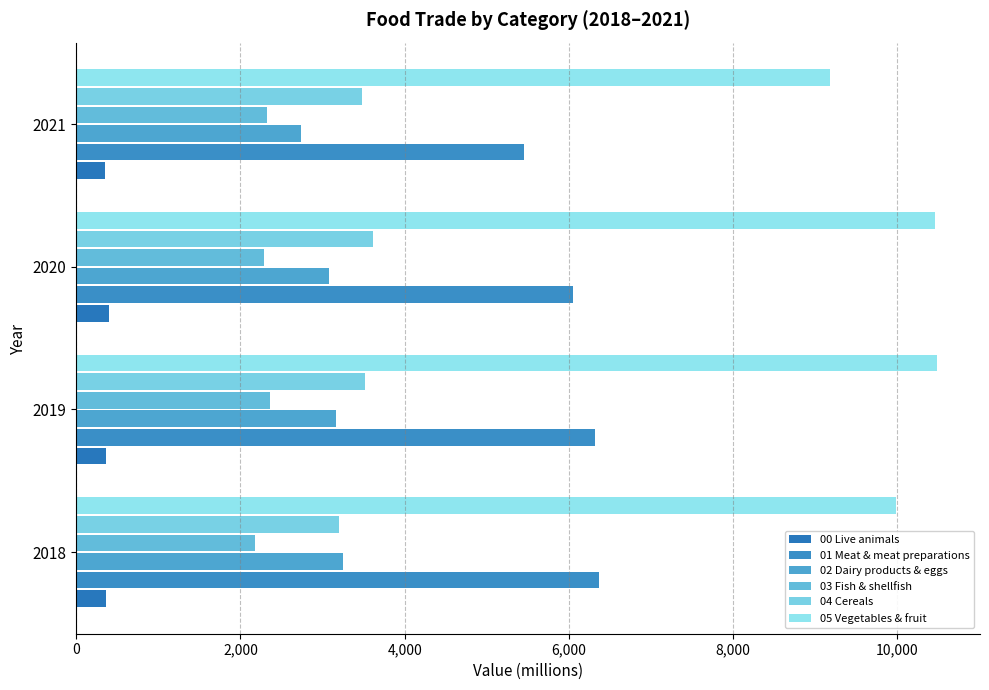

What is the value of the 00 Live animals bar at the 1st from the left?

368.0